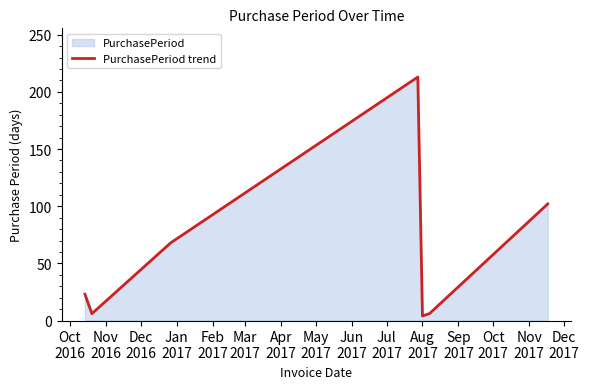

What is the sum of all values?

422